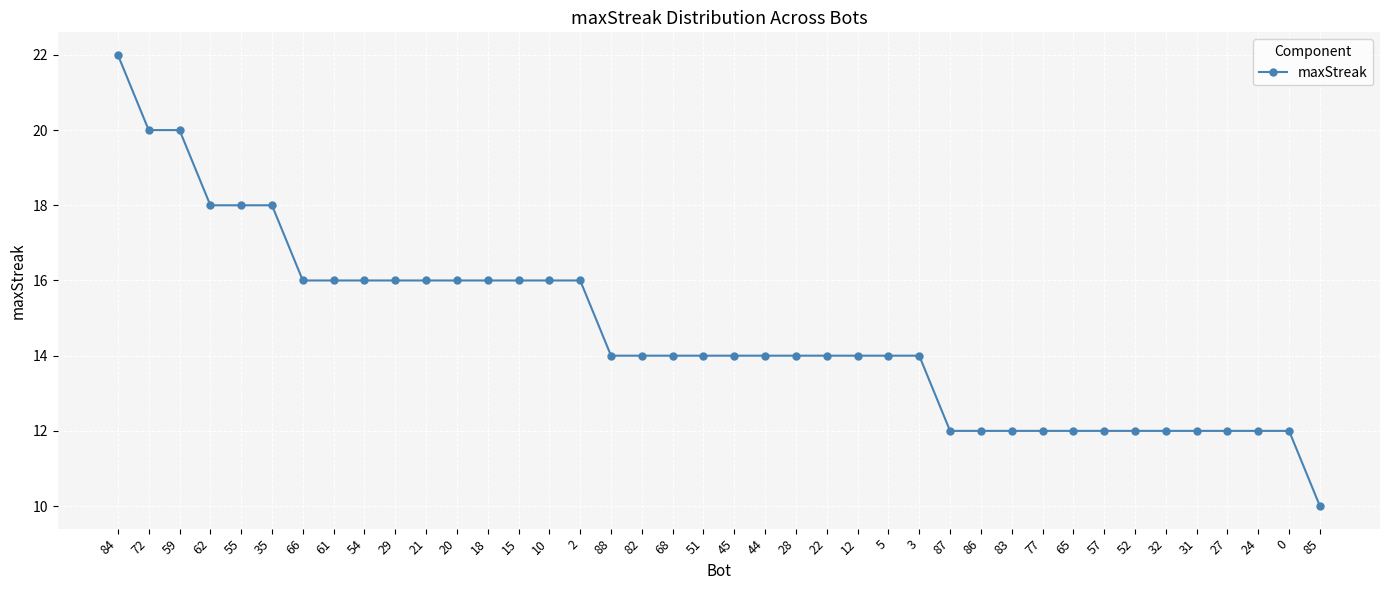

Reading left to right, transcribe all the data shown in this chart.

22	20	20	18	18	18	16	16	16	16	16	16	16	16	16	16	14	14	14	14	14	14	14	14	14	14	14	12	12	12	12	12	12	12	12	12	12	12	12	10